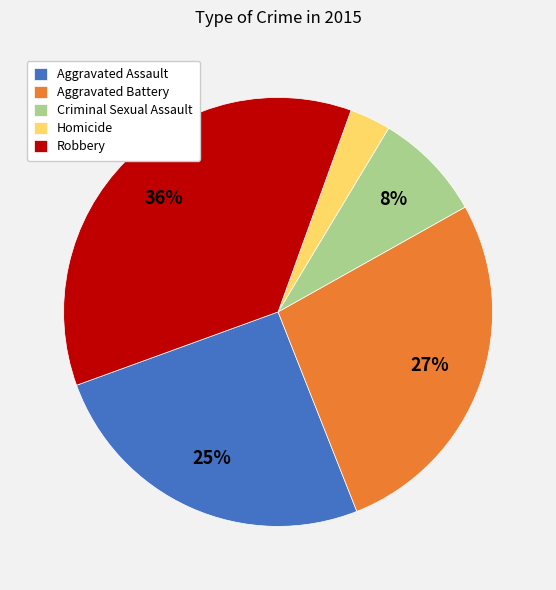

Is there a majority slice in this chart?

No